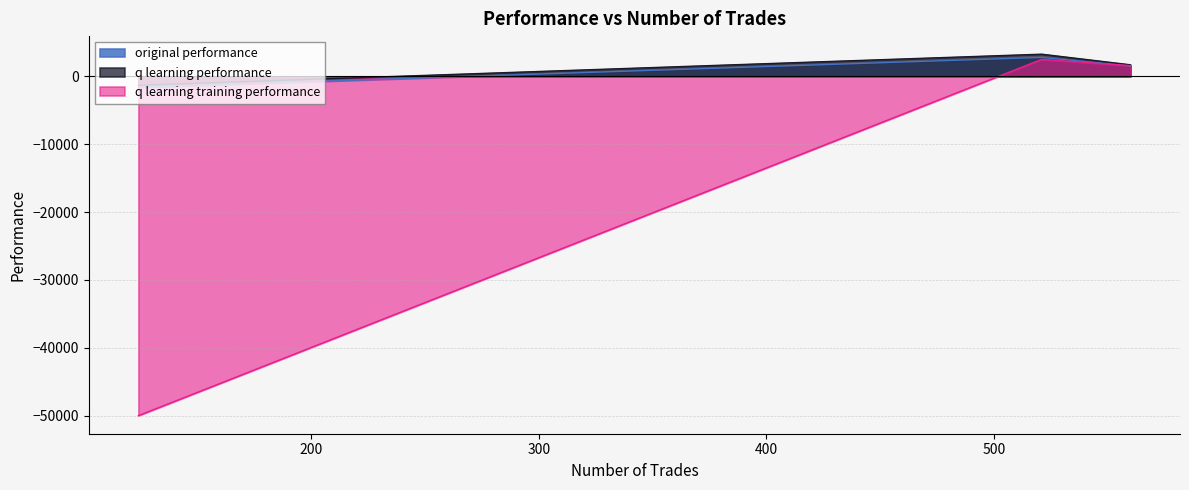

What is the minimum value shown in the chart?

-50000.0